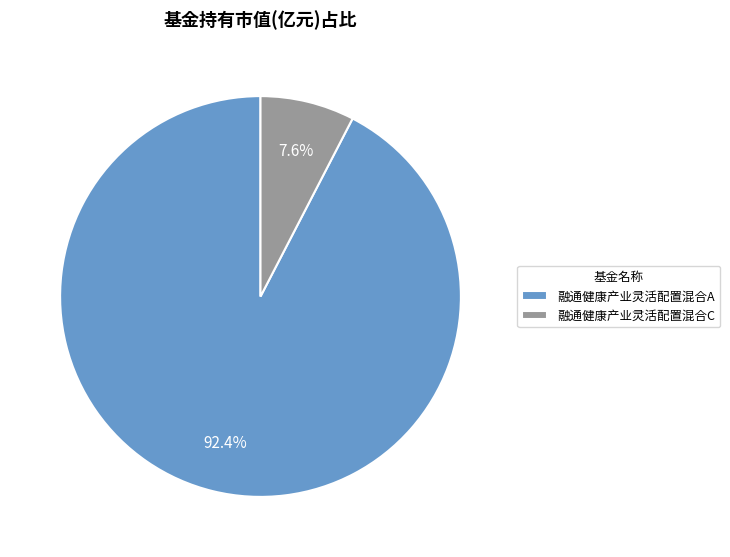

To the nearest percent, what is the difference between the 融通健康产业灵活配置混合C and 融通健康产业灵活配置混合A slice percentages?

85%